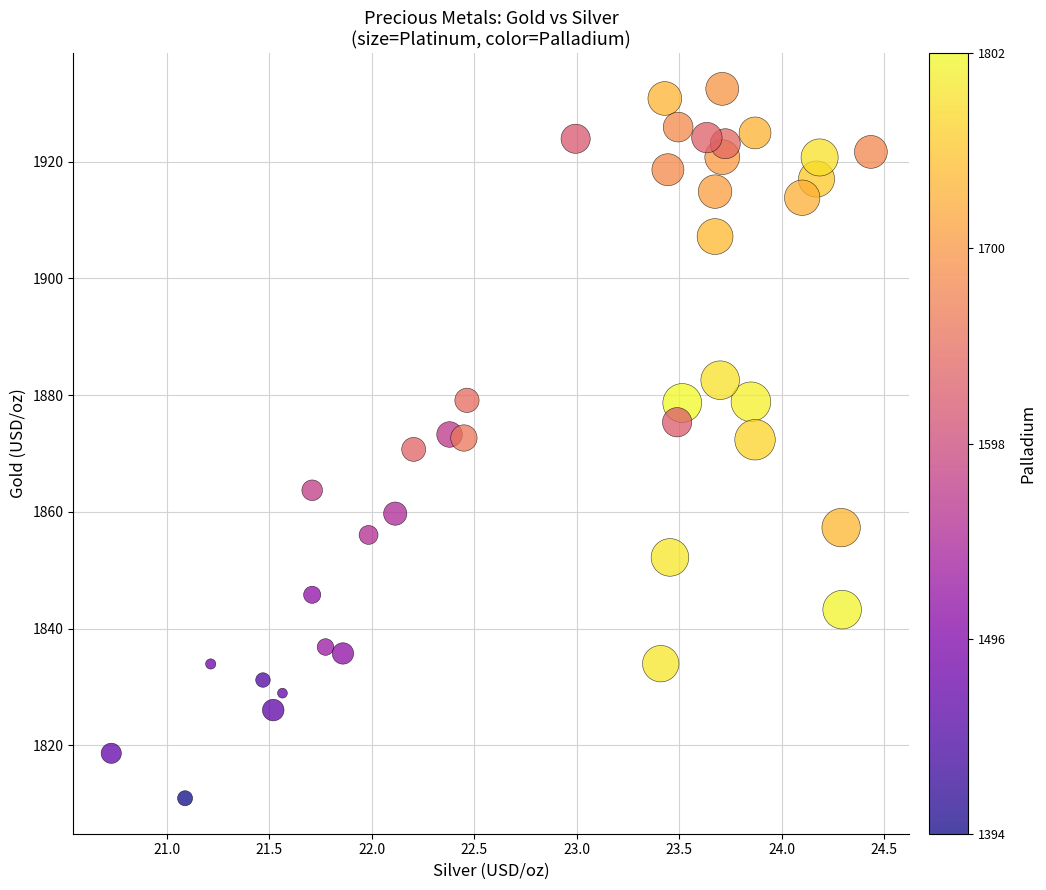

What is the range of X values (max minus min)?

3.7